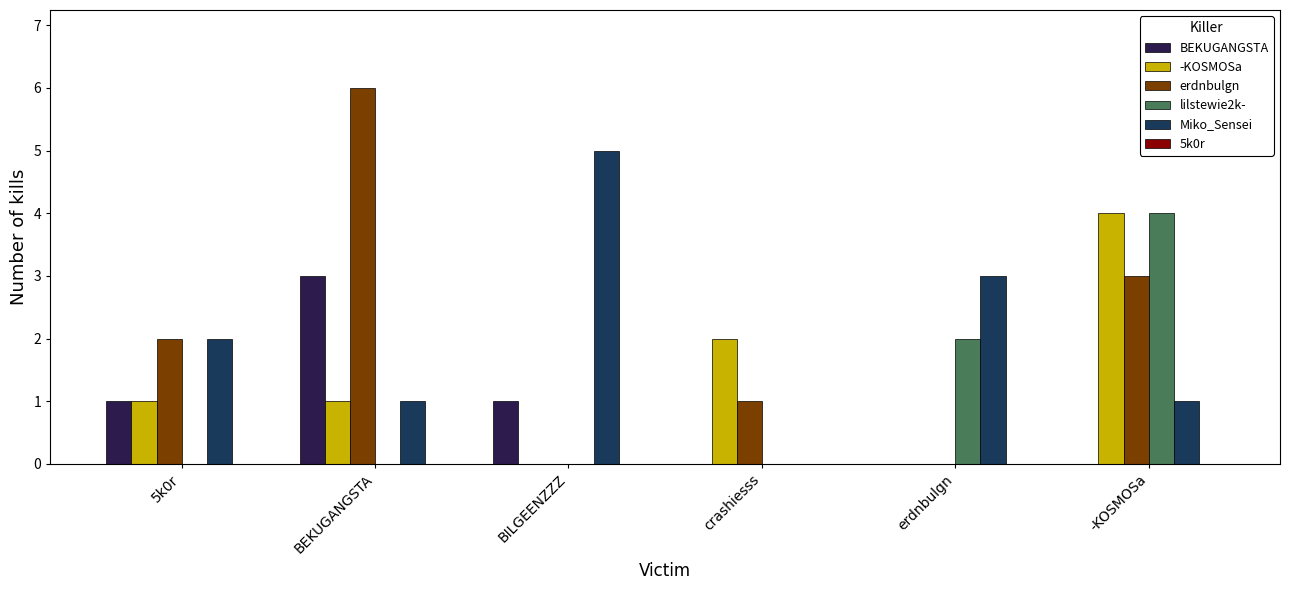

How many series are shown in this chart?

5